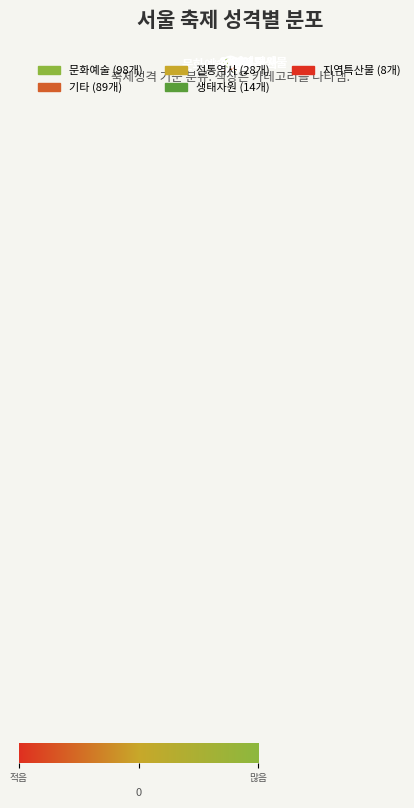

What is the change in value from 기타 to 전통역사?

-61